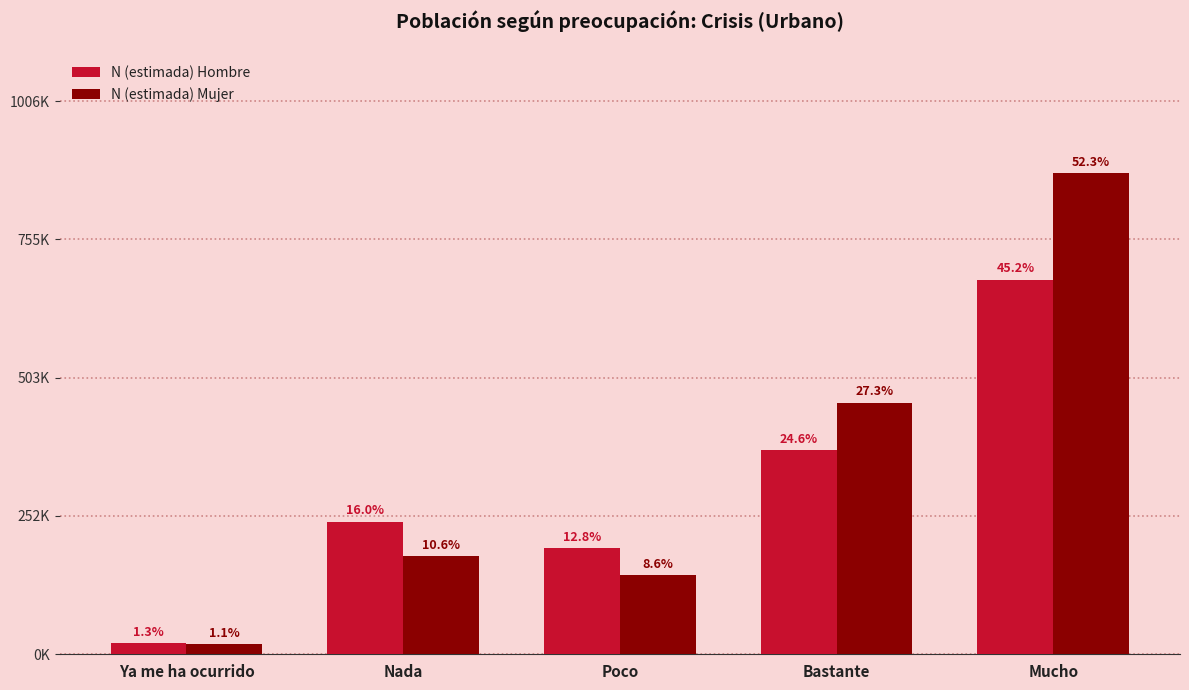

What are all the series names shown in the legend?

N (estimada) Hombre, N (estimada) Mujer